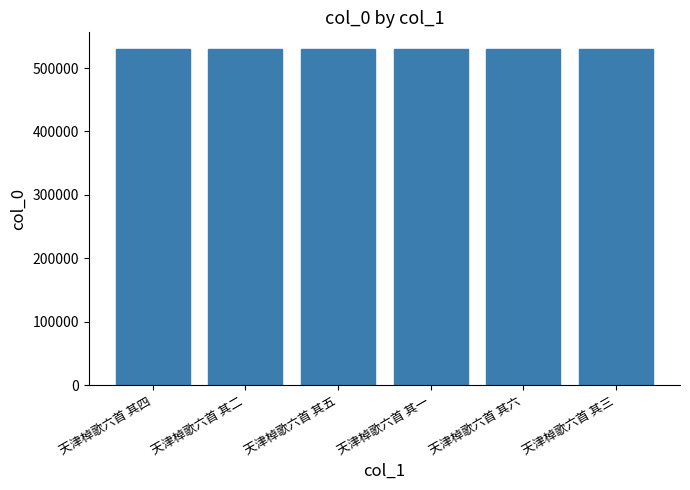

The chart shows a value of 347086 at 天津棹歌六首 其六. True or false?

False